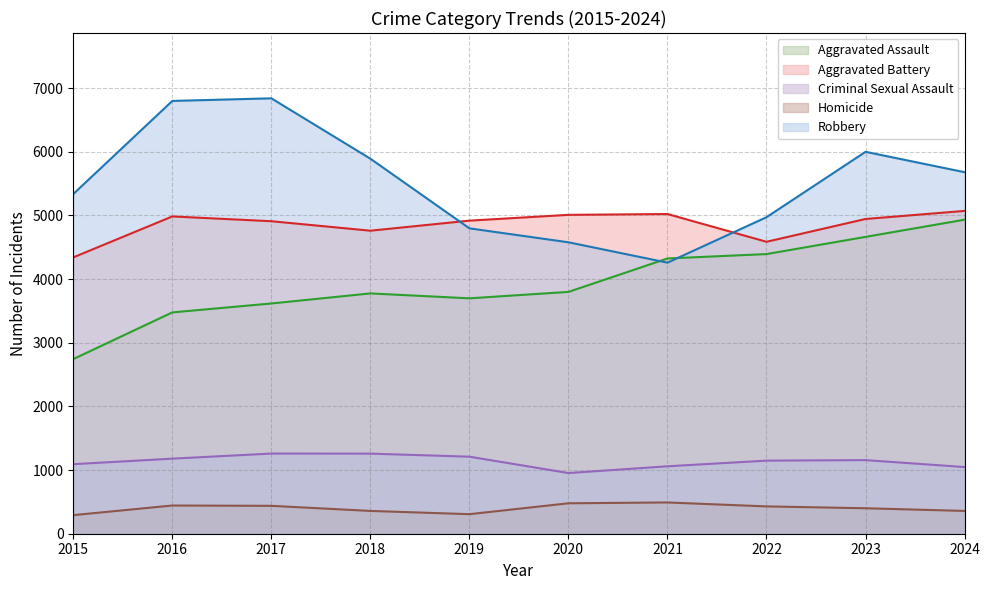

At which label does Criminal Sexual Assault reach its peak?

2017